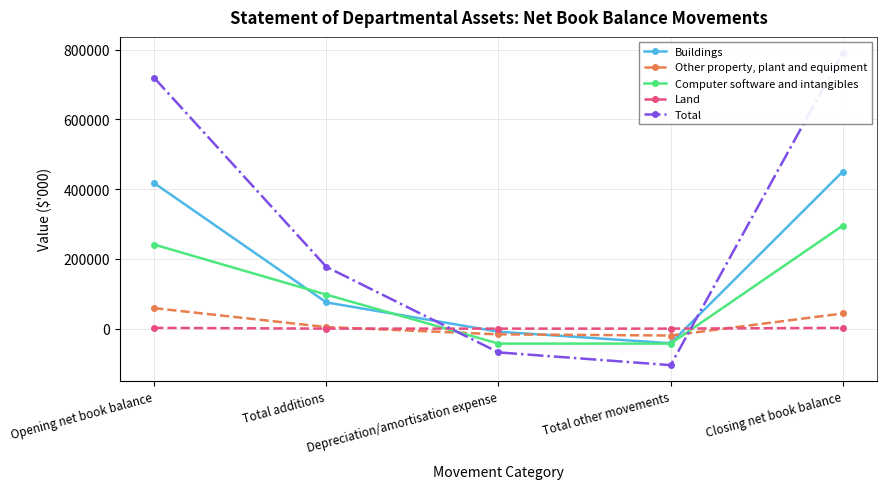

What are all the series names shown in the legend?

Buildings, Other property, plant and equipment, Computer software and intangibles, Land, Total